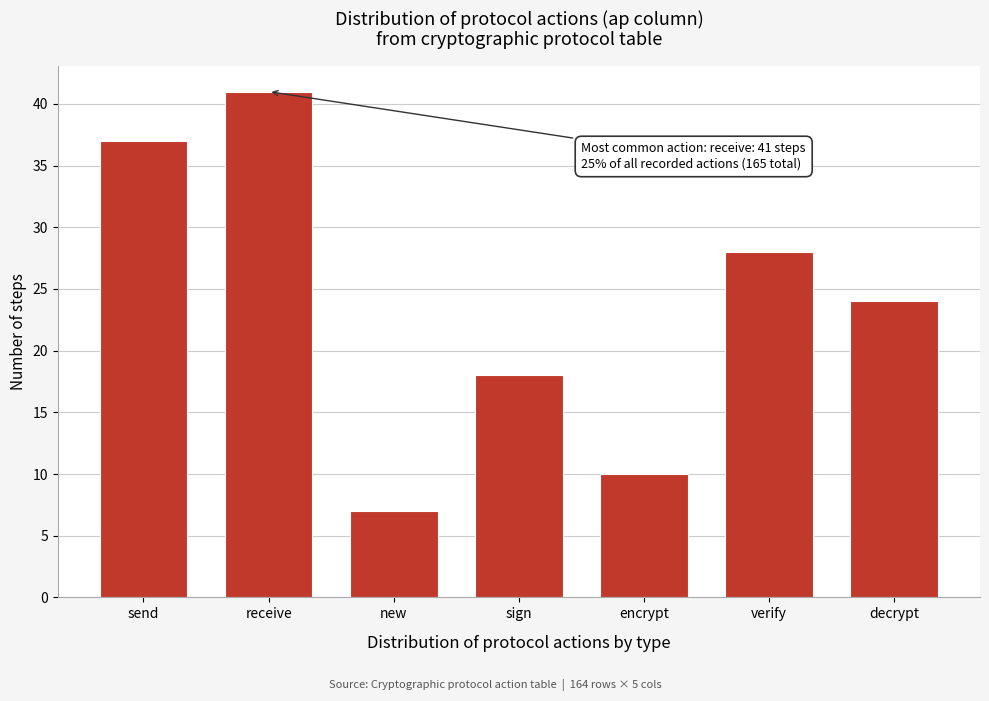

Reading left to right, extract all data points from this chart.

send=37	receive=41	new=7	sign=18	encrypt=10	verify=28	decrypt=24